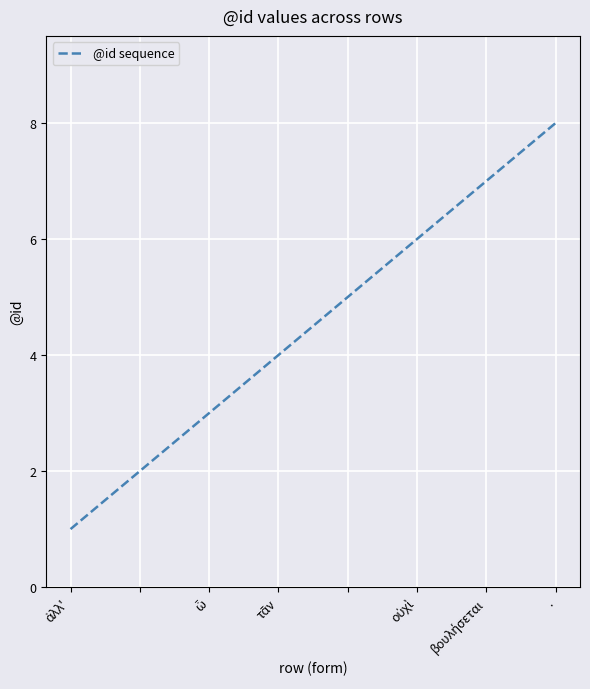

What is the minimum value shown in the chart?

1